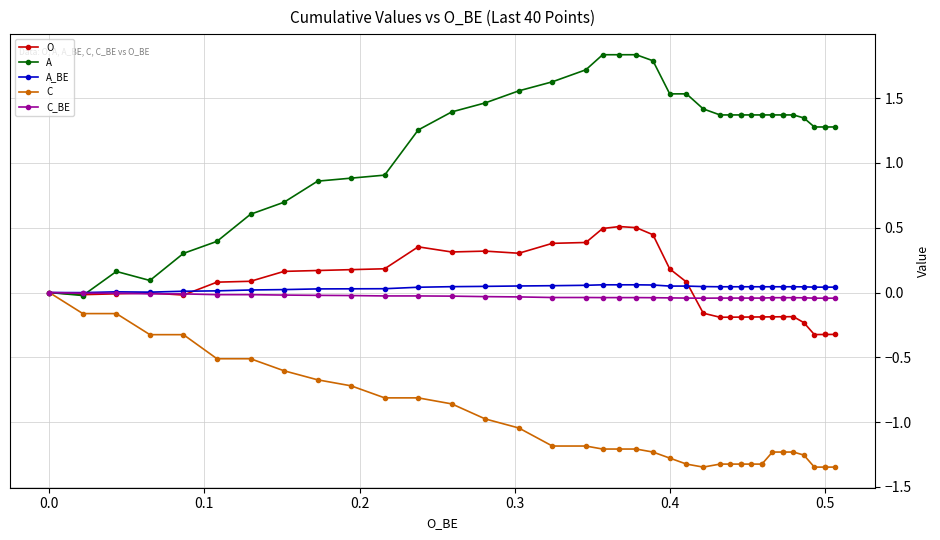

True or false: O has a value of -0.3 at 27.

False